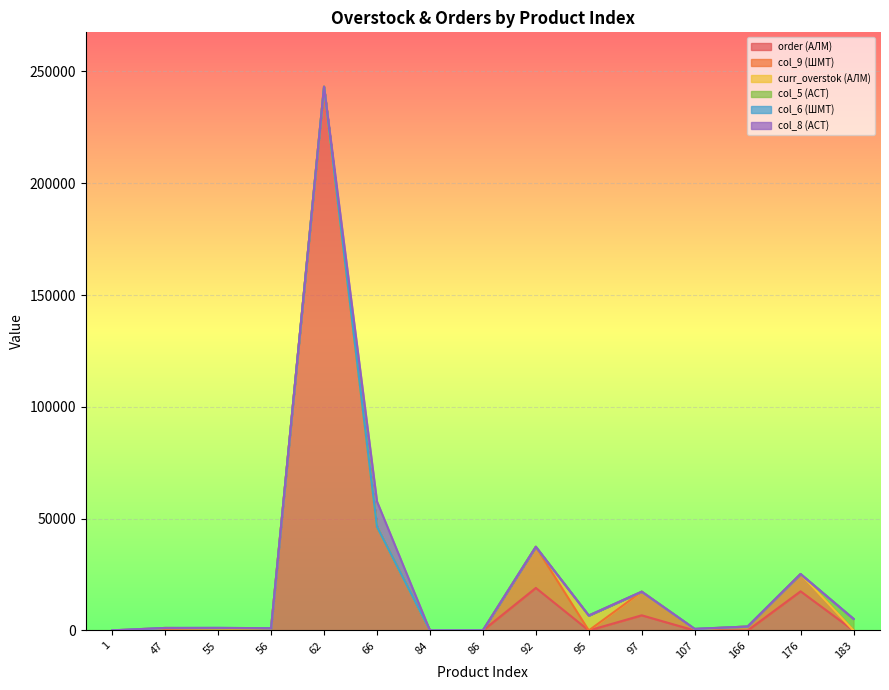

The value of col_8 (АСТ) at 1 is 4295.7. True or false?

False